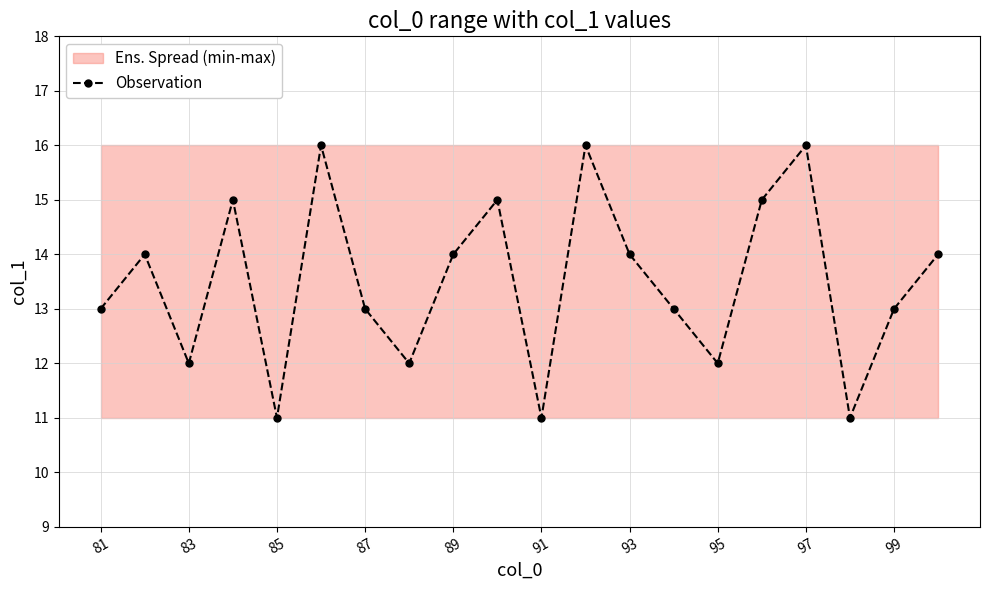

True or false: Observation has a value of 16 at 91.

False